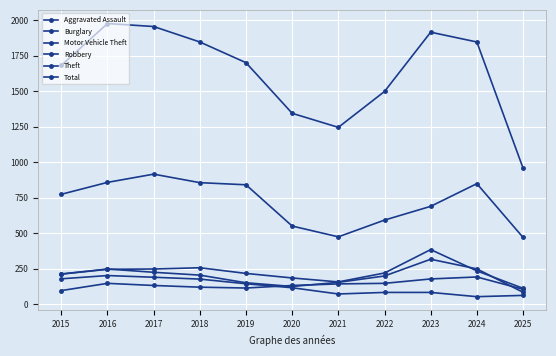

Which category has the highest value in the Theft series?

2017